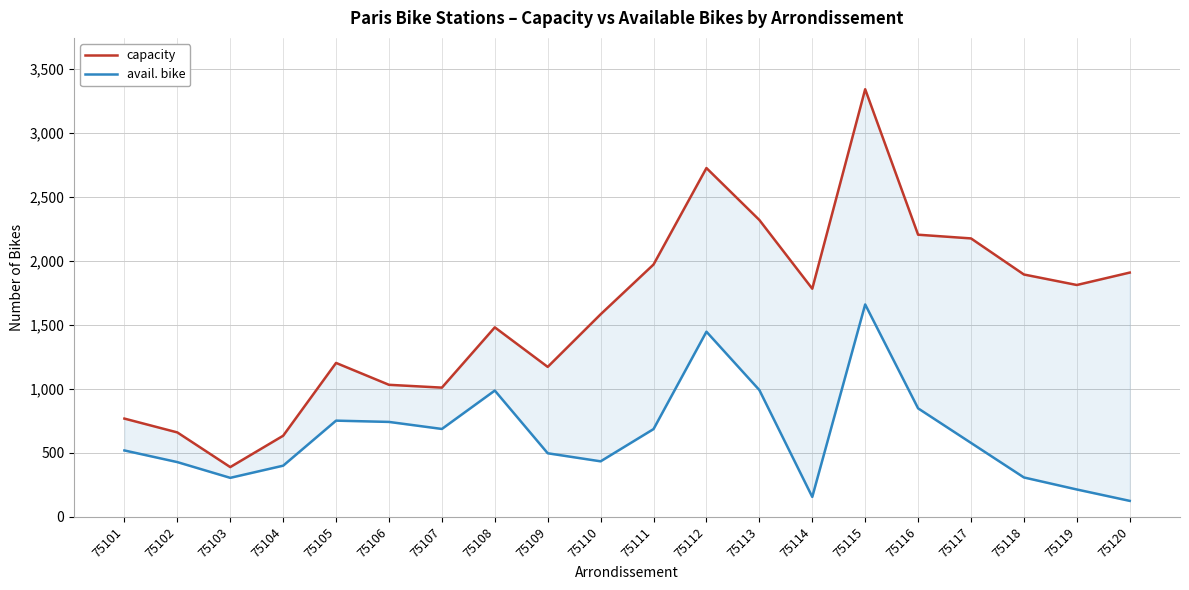

List the series in order of their peak value, lowest first.

avail. bike, capacity